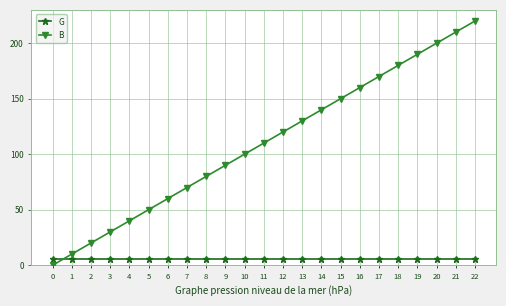

What is the difference between the maximum and minimum values in the B series?

220